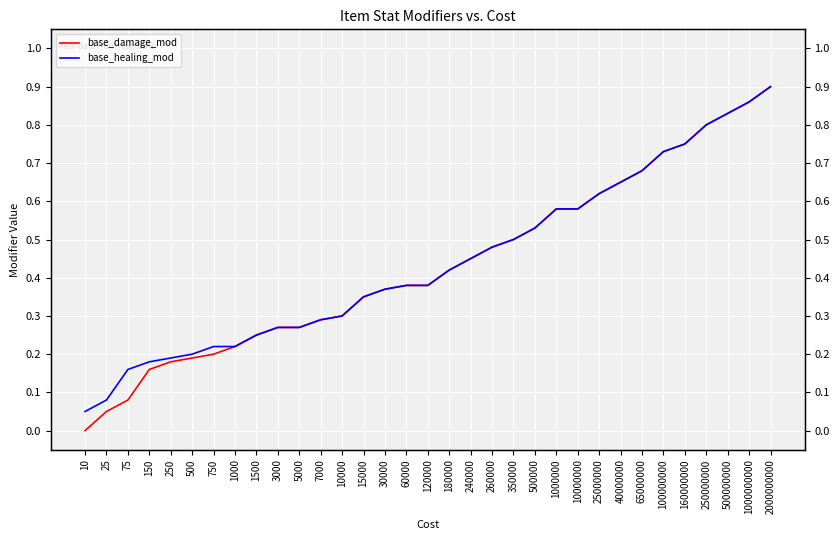

Reading right to left, what are all the values shown in this chart?

base_damage_mod: 0.9	0.9	0.8	0.8	0.8	0.7	0.7	0.7	0.6	0.6	0.6	0.5	0.5	0.5	0.5	0.4	0.4	0.4	0.4	0.3	0.3	0.3	0.3	0.3	0.2	0.2	0.2	0.2	0.2	0.2	0.1	0.1	0.0
base_healing_mod: 0.9	0.9	0.8	0.8	0.8	0.7	0.7	0.7	0.6	0.6	0.6	0.5	0.5	0.5	0.5	0.4	0.4	0.4	0.4	0.3	0.3	0.3	0.3	0.3	0.2	0.2	0.2	0.2	0.2	0.2	0.2	0.1	0.1